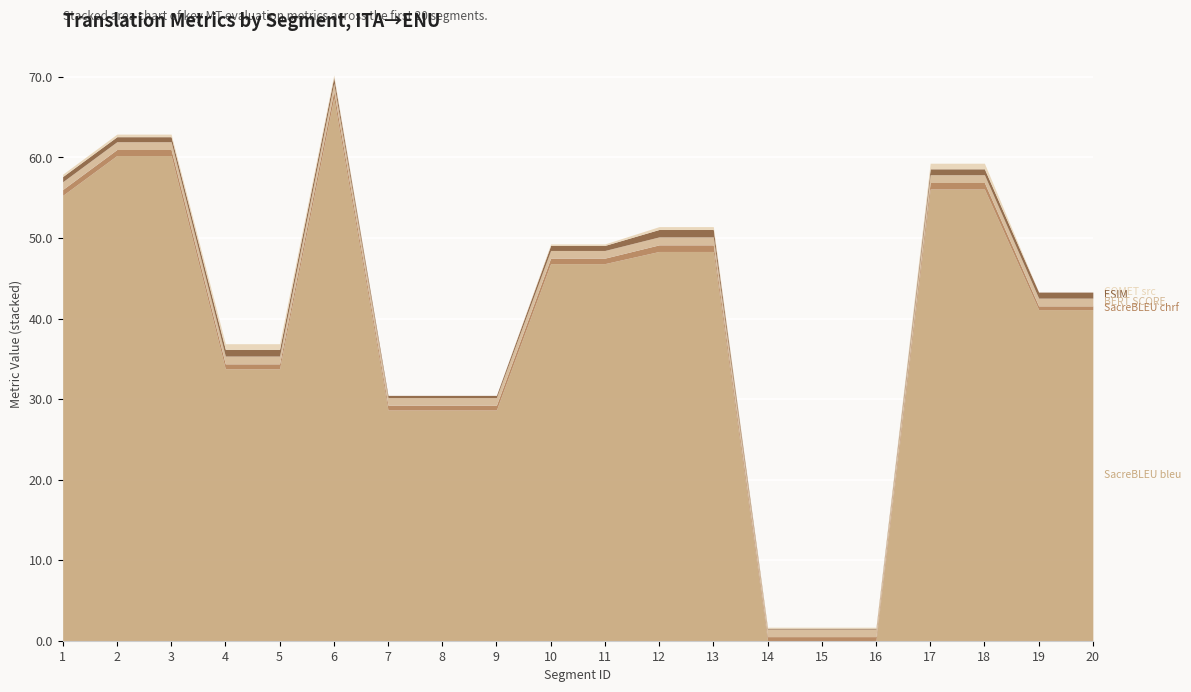

At which category does the chart reach its minimum across all series?

14